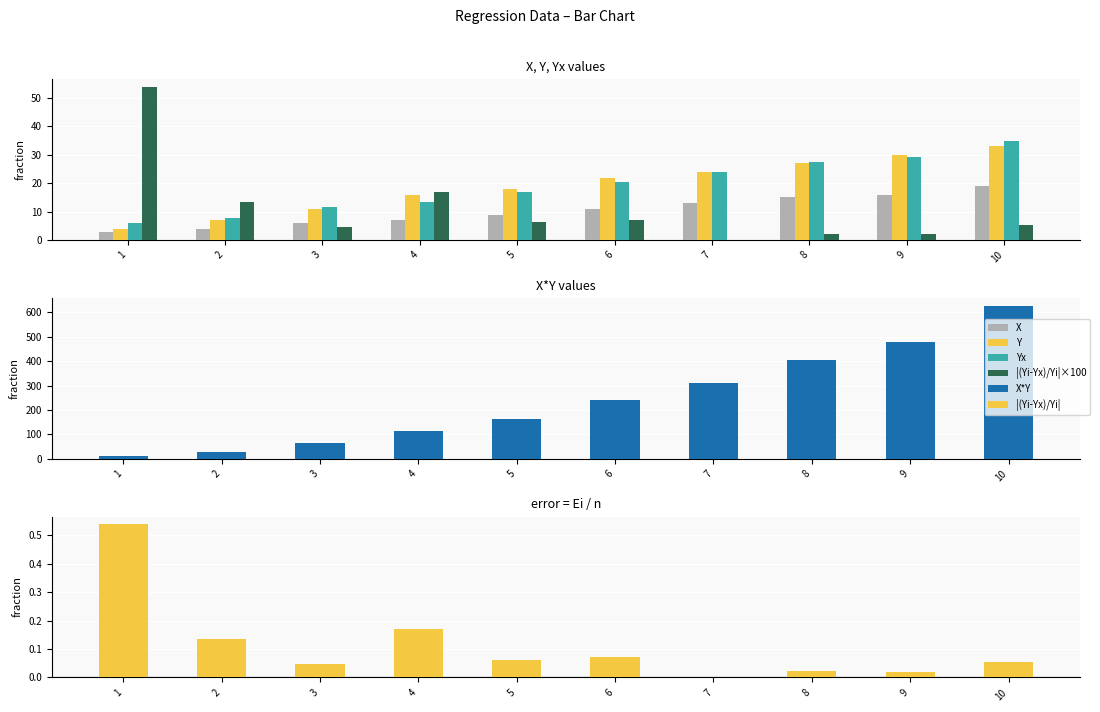

Which series changed the most between 7 and 9?

X*Y